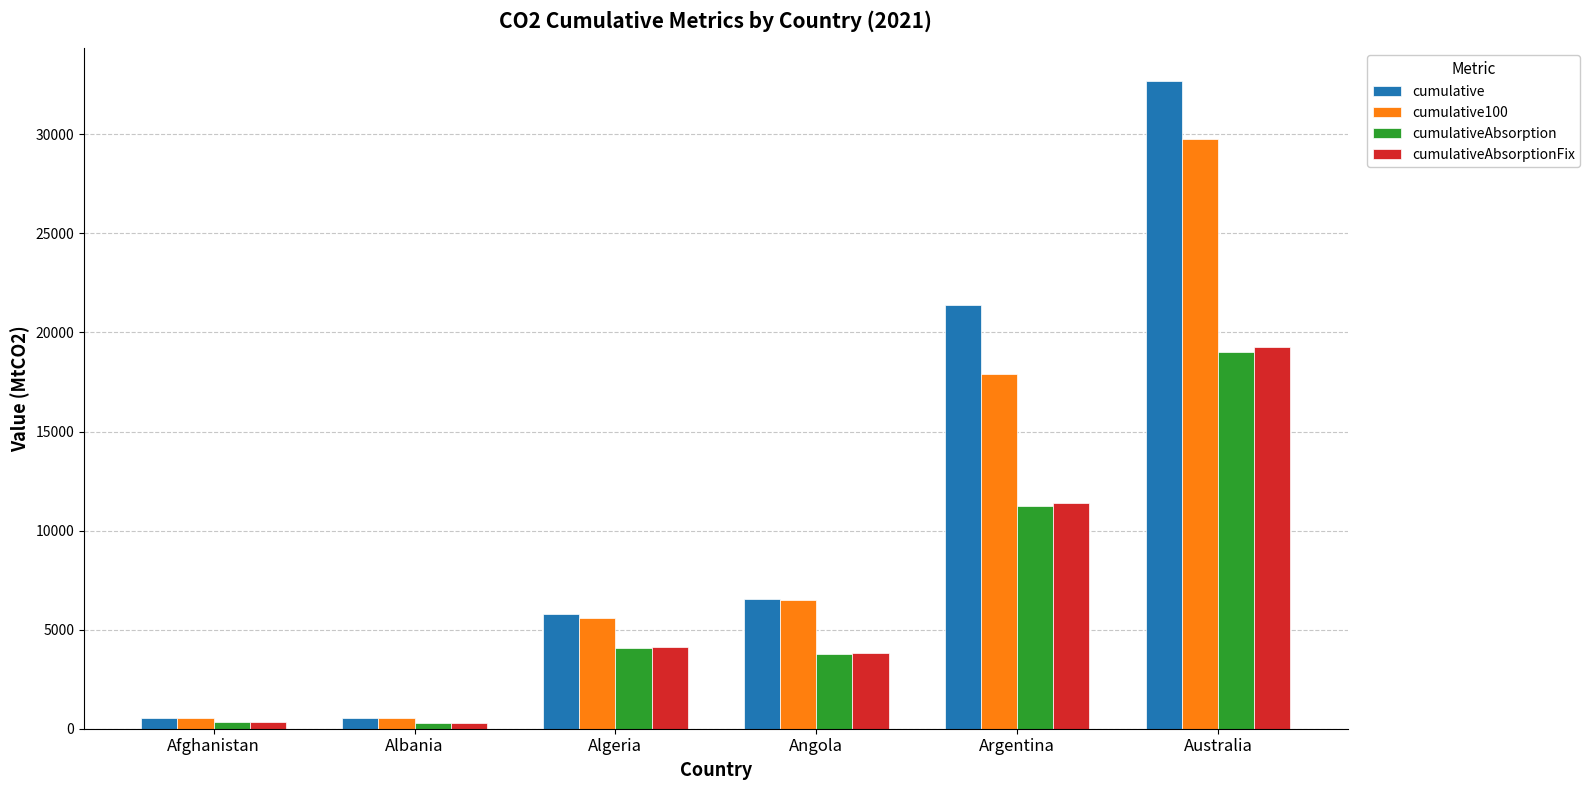

Read the cumulative value at Algeria.

5799.4